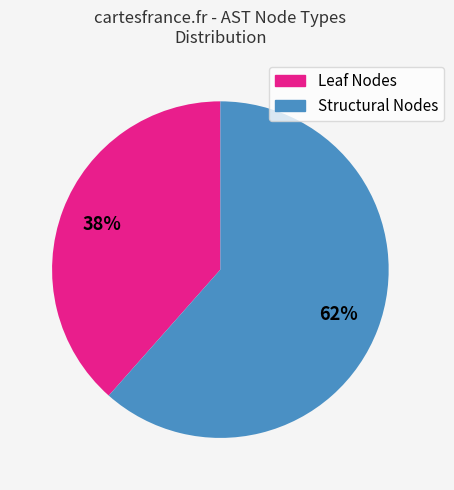

Is there any slice that represents more than half of the pie?

Yes